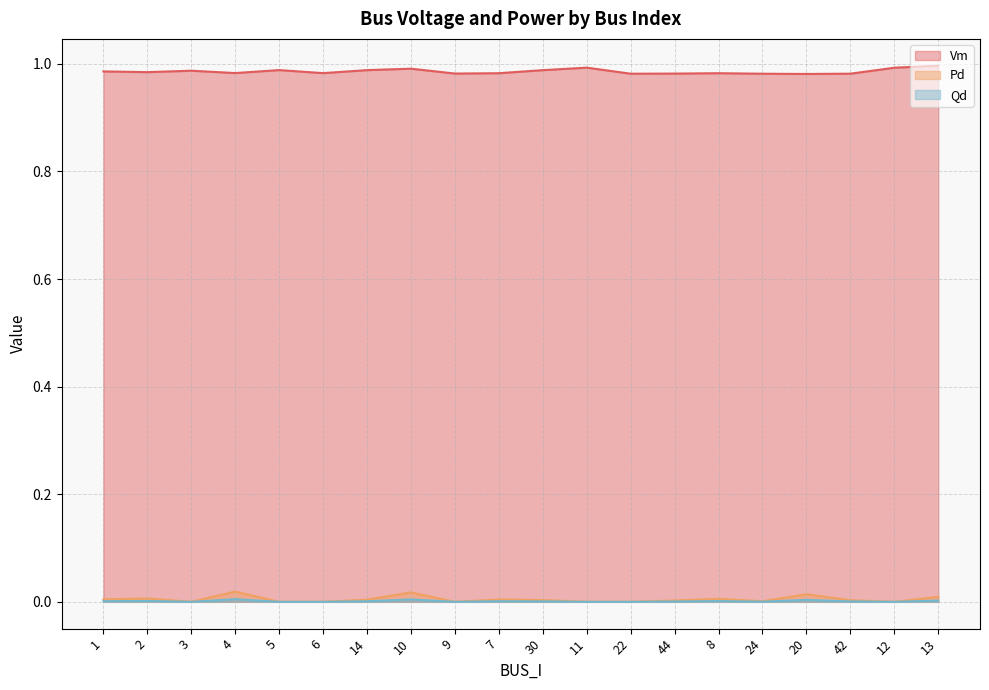

Is it true that Qd equals 0.0 at 7?

True